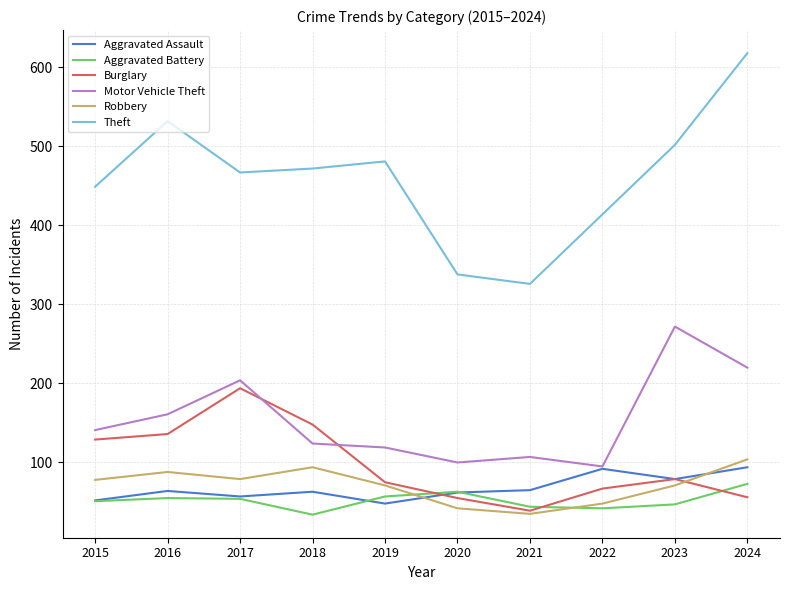

At which category is the sum across all series the highest?

2024